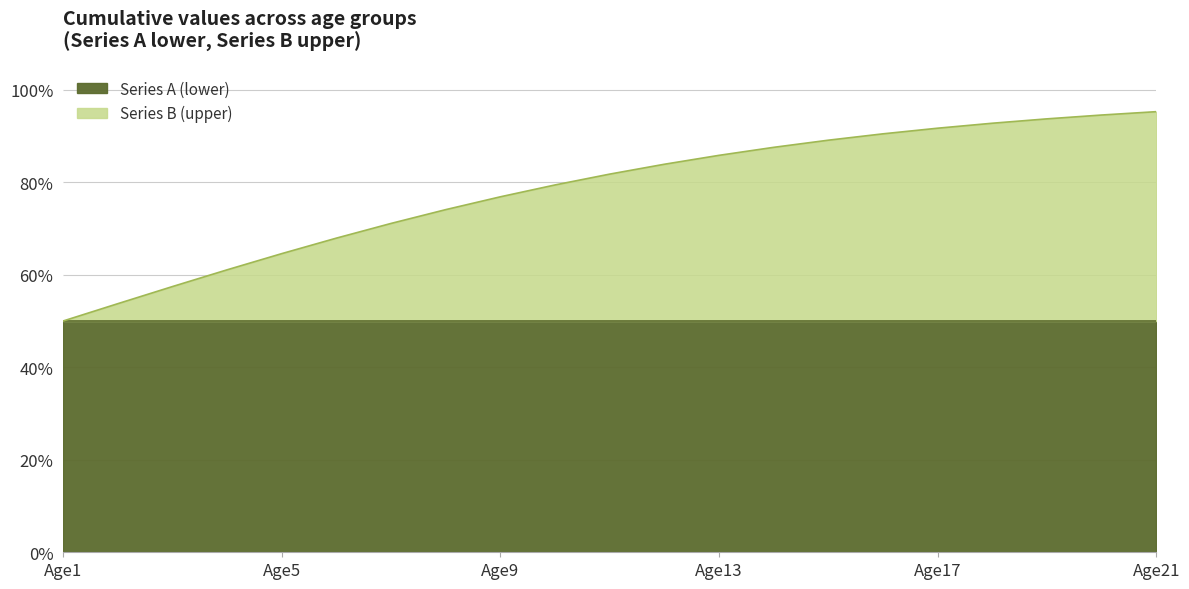

At which category does the chart reach its minimum across all series?

Age1